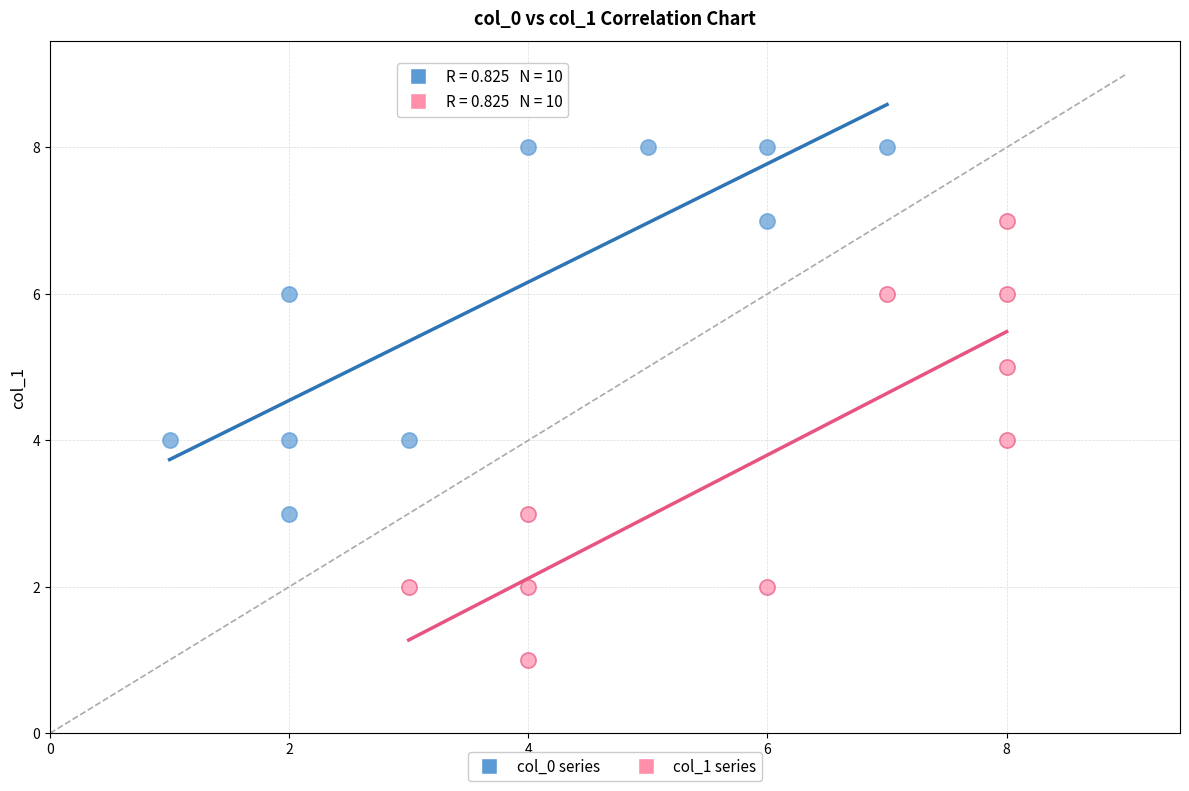

What are all the series names shown in the legend?

col_0 series, col_1 series